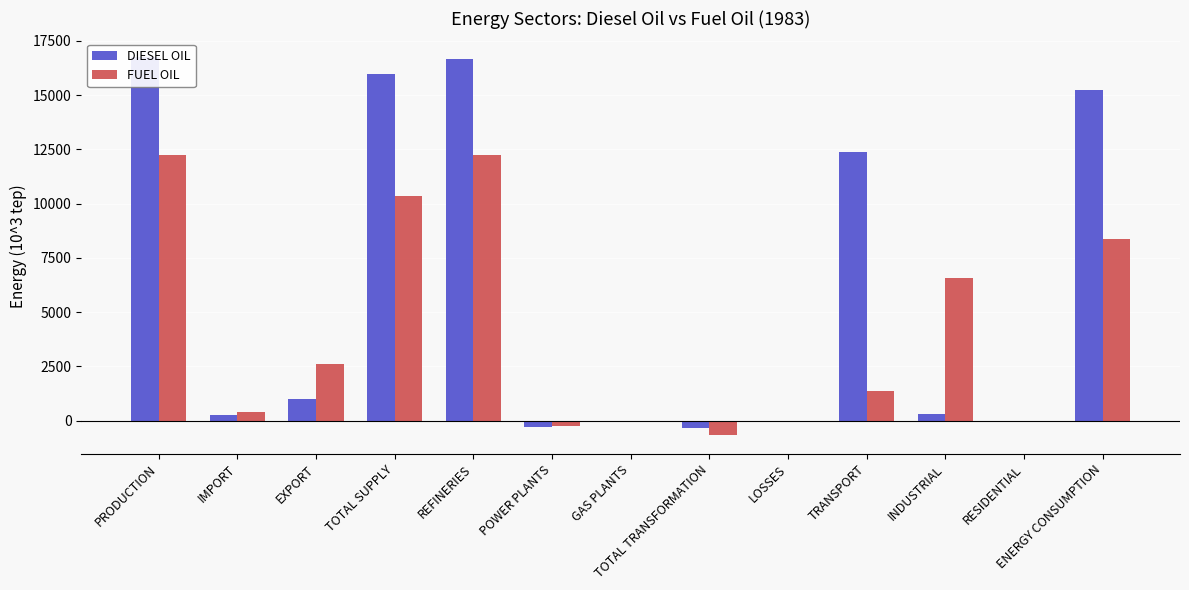

Which series has the widest spread of values?

DIESEL OIL